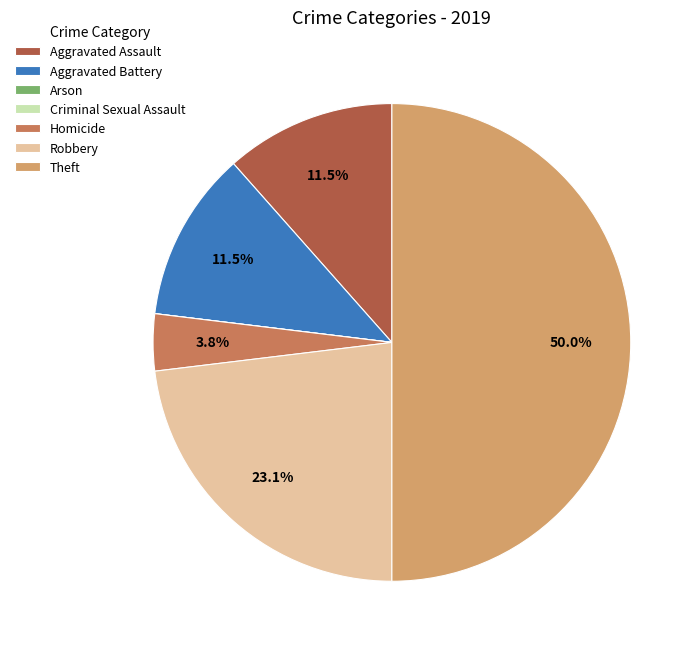

To the nearest percent, what is the average slice percentage?

14%